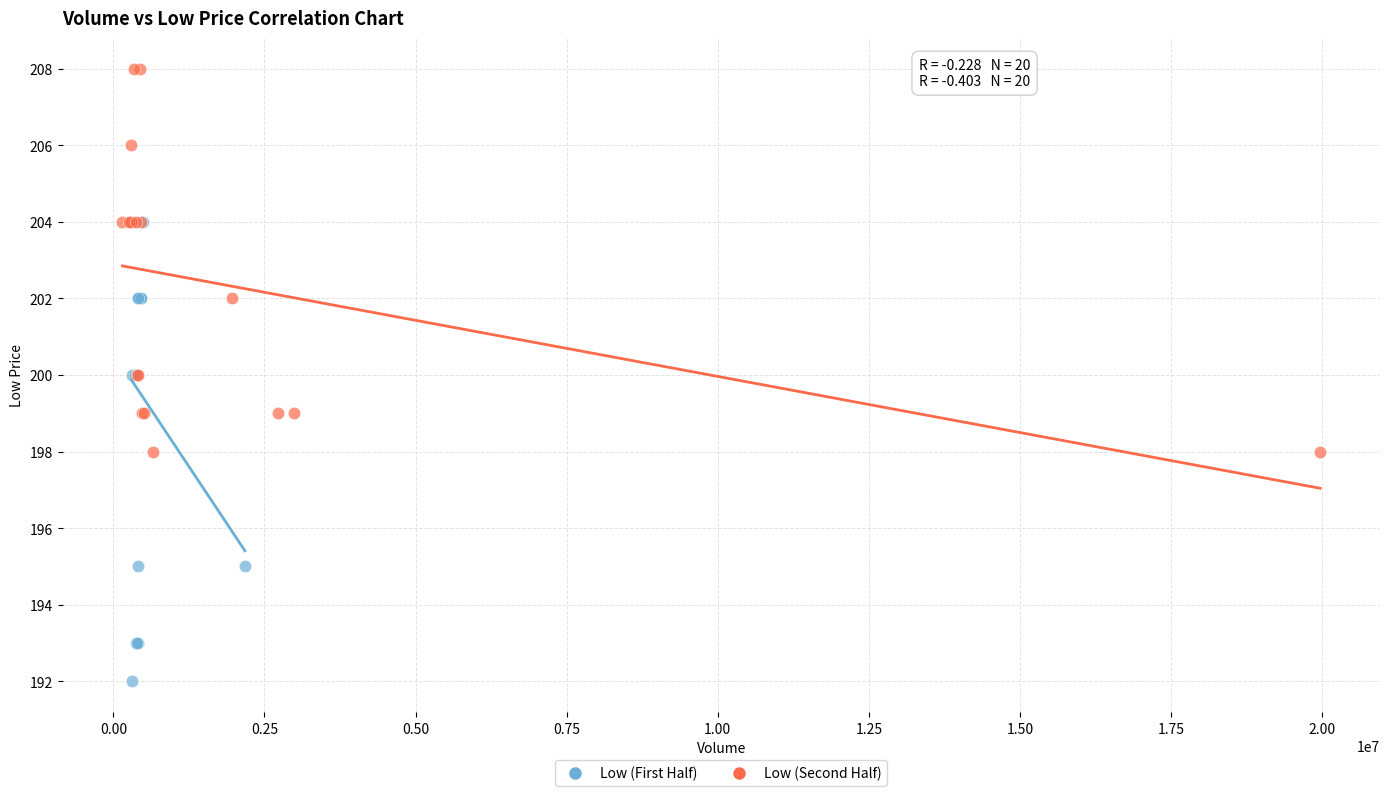

Which series has the widest spread of Y values?

Low (First Half)